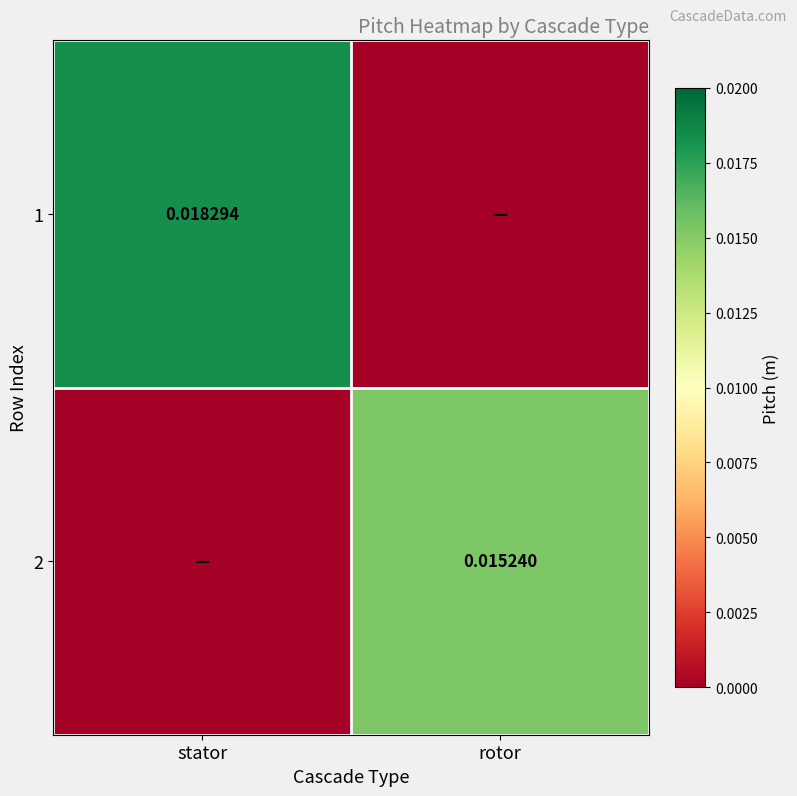

Where is 2 nearest to the value 0?

stator